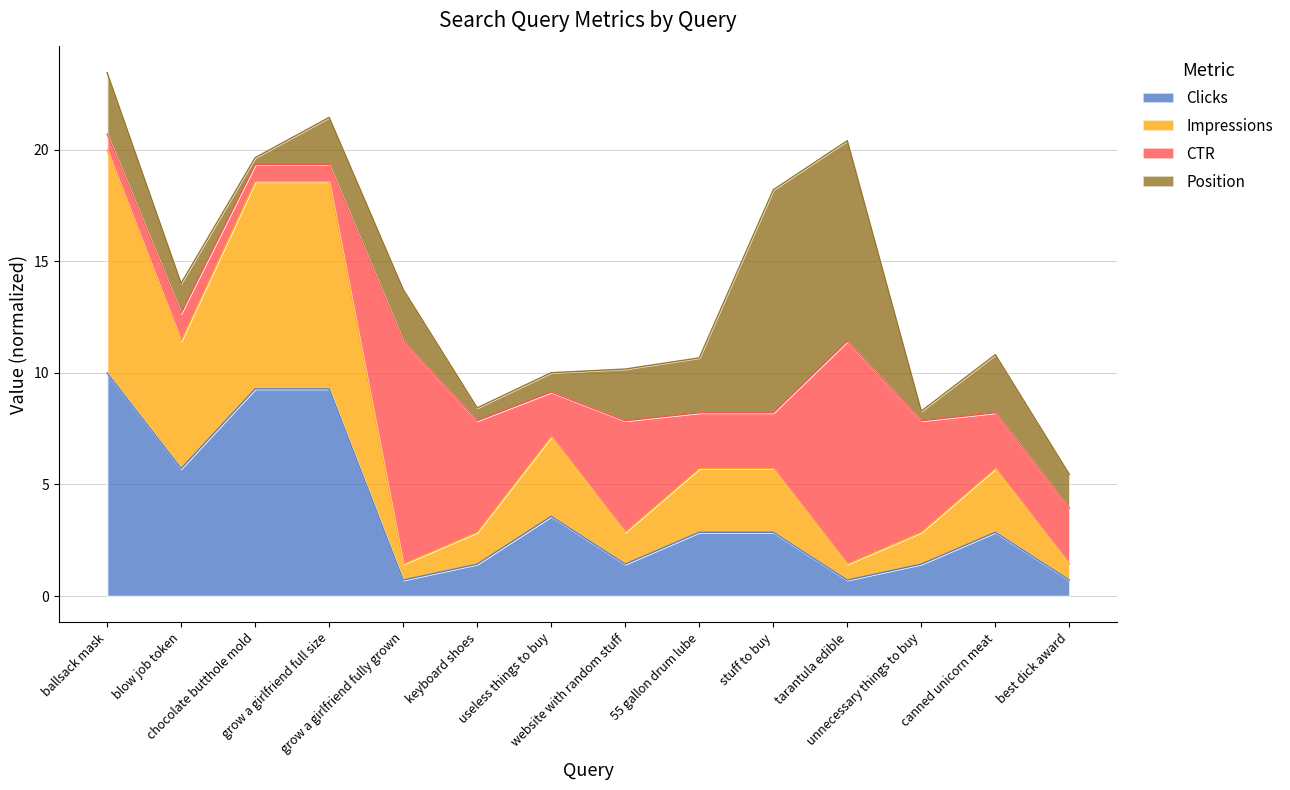

What is the sum of all Clicks values?

52.9